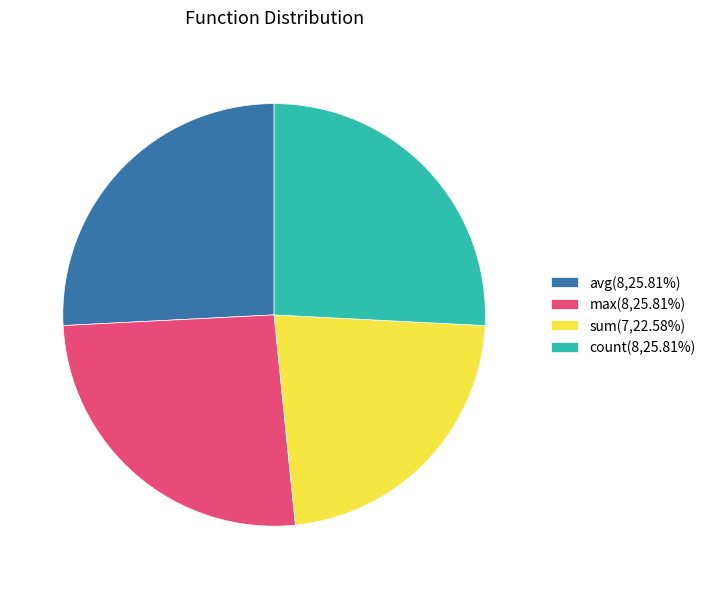

What is the ratio of the value at count(8,25.81%) to the value at avg(8,25.81%)?

1.0